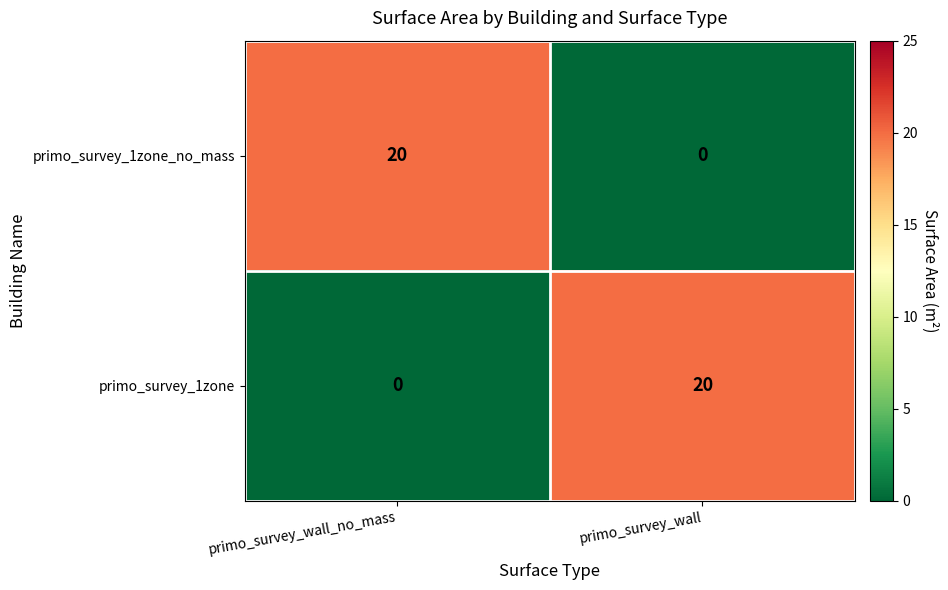

What is the total value across all series at primo_survey_wall_no_mass?

20